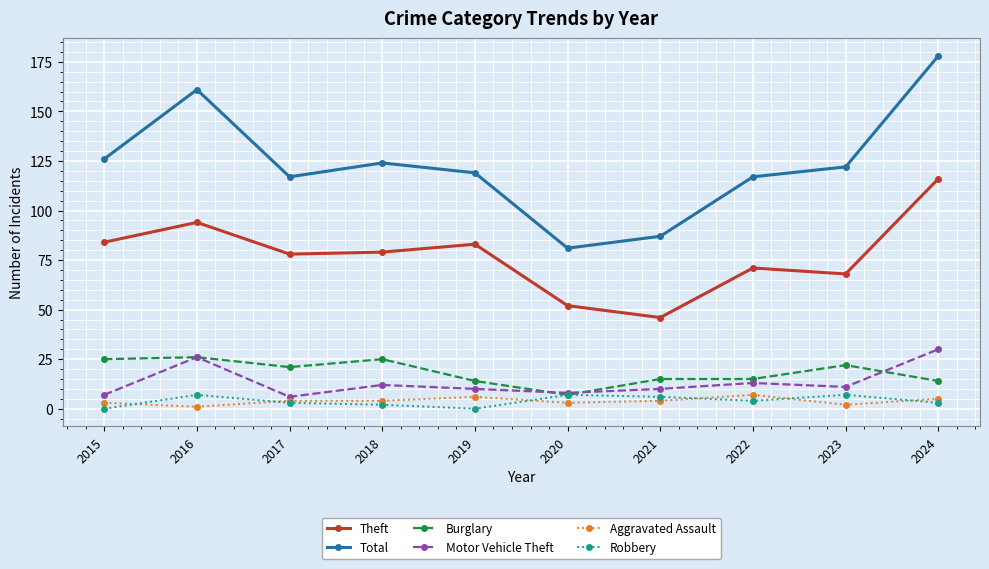

Reading left to right, extract all data points from this chart.

Theft: 2015=84	2016=94	2017=78	2018=79	2019=83	2020=52	2021=46	2022=71	2023=68	2024=116
Total: 2015=126	2016=161	2017=117	2018=124	2019=119	2020=81	2021=87	2022=117	2023=122	2024=178
Burglary: 2015=25	2016=26	2017=21	2018=25	2019=14	2020=7	2021=15	2022=15	2023=22	2024=14
Motor Vehicle Theft: 2015=7	2016=26	2017=6	2018=12	2019=10	2020=8	2021=10	2022=13	2023=11	2024=30
Aggravated Assault: 2015=3	2016=1	2017=4	2018=4	2019=6	2020=3	2021=4	2022=7	2023=2	2024=5
Robbery: 2015=0	2016=7	2017=3	2018=2	2019=0	2020=7	2021=6	2022=4	2023=7	2024=3